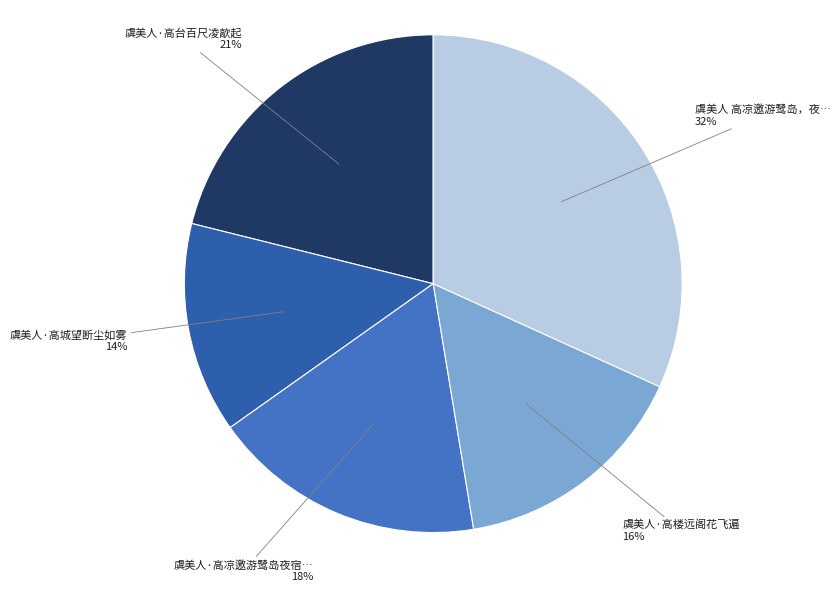

Count the number of slices in the pie.

5